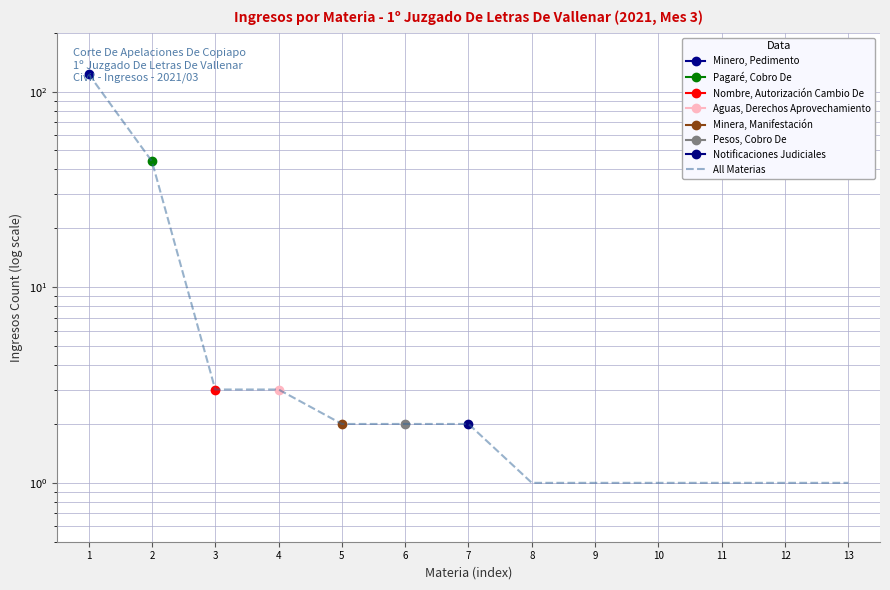

What is the difference between the second highest and minimum values?

43